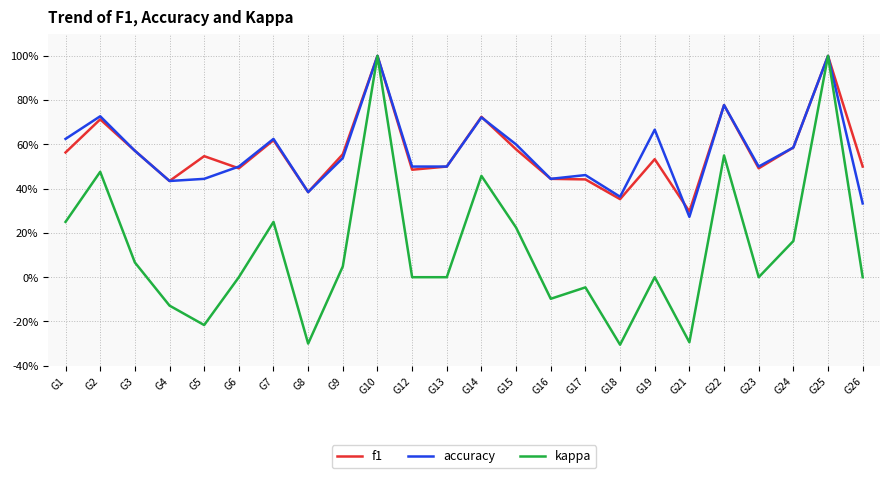

The kappa series shows 0.2 at G24. True or false?

True